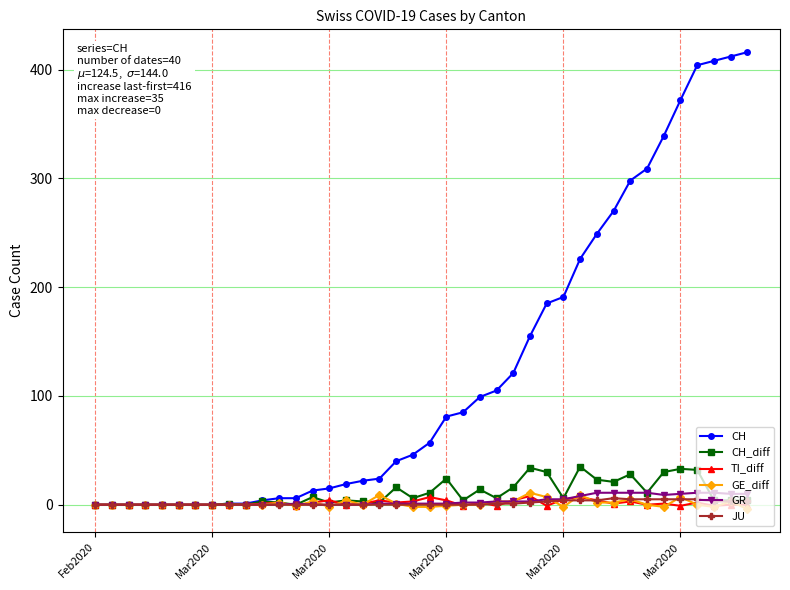

What is the maximum value shown in the chart?

416